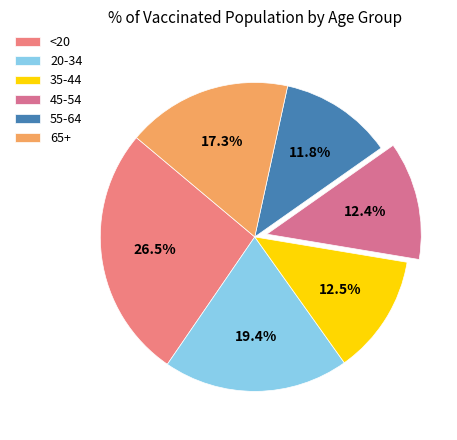

Count the number of slices in the pie.

6